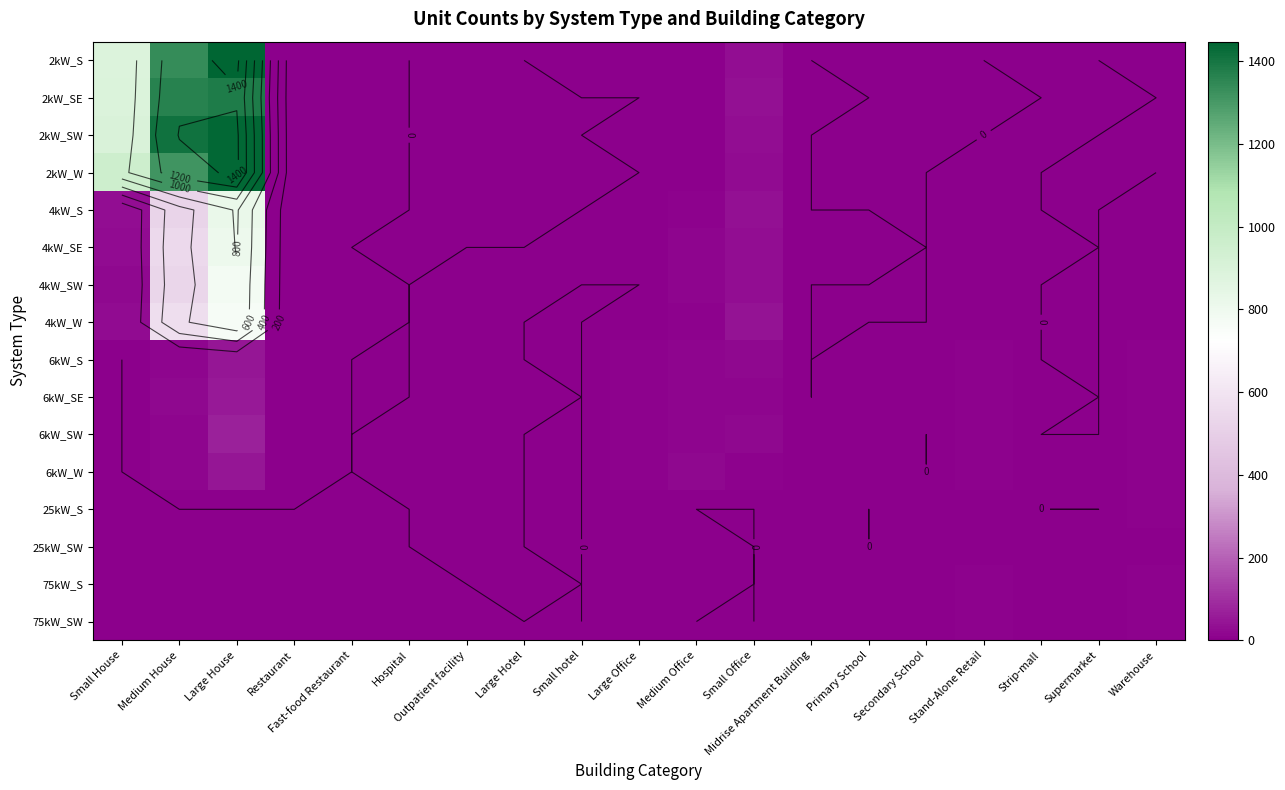

What is the sum of all 2kW_S values?

3710